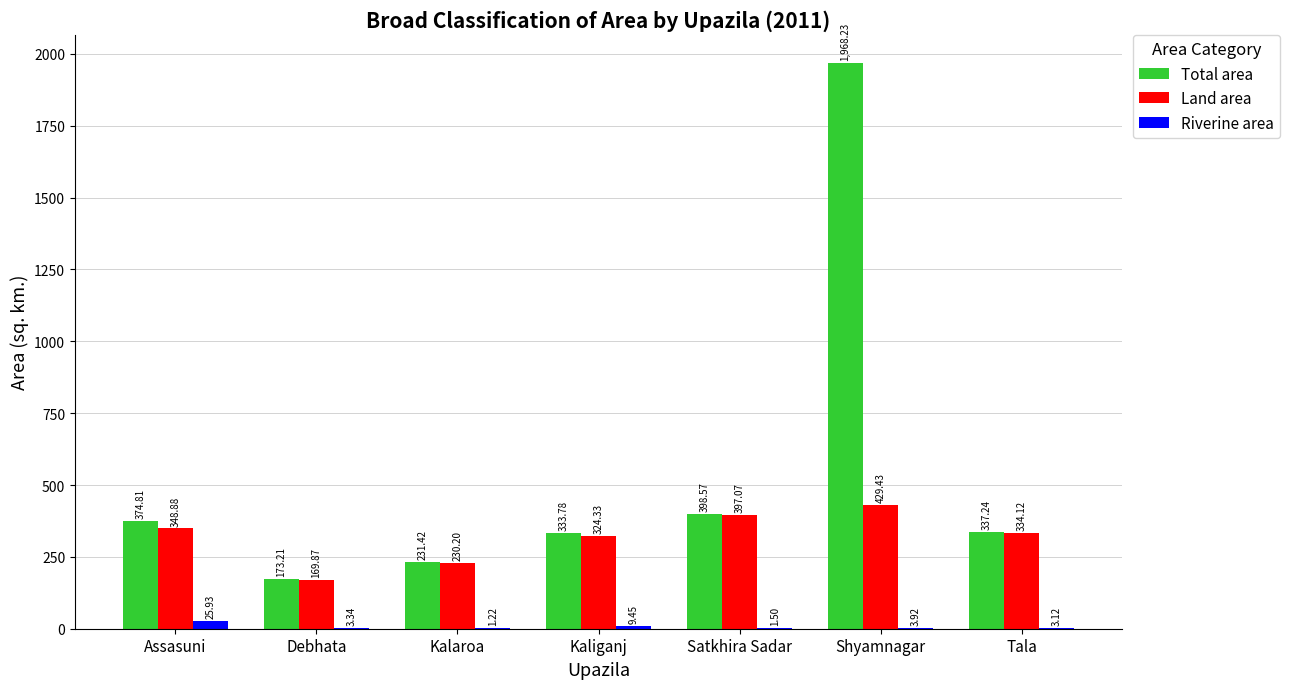

Are the bars horizontal?

No